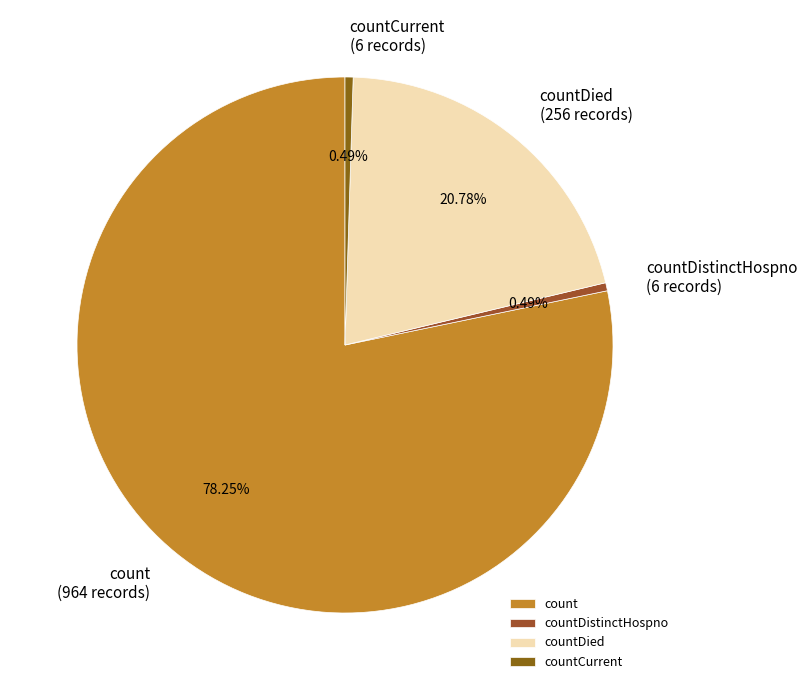

Which category has the biggest portion of the pie?

count